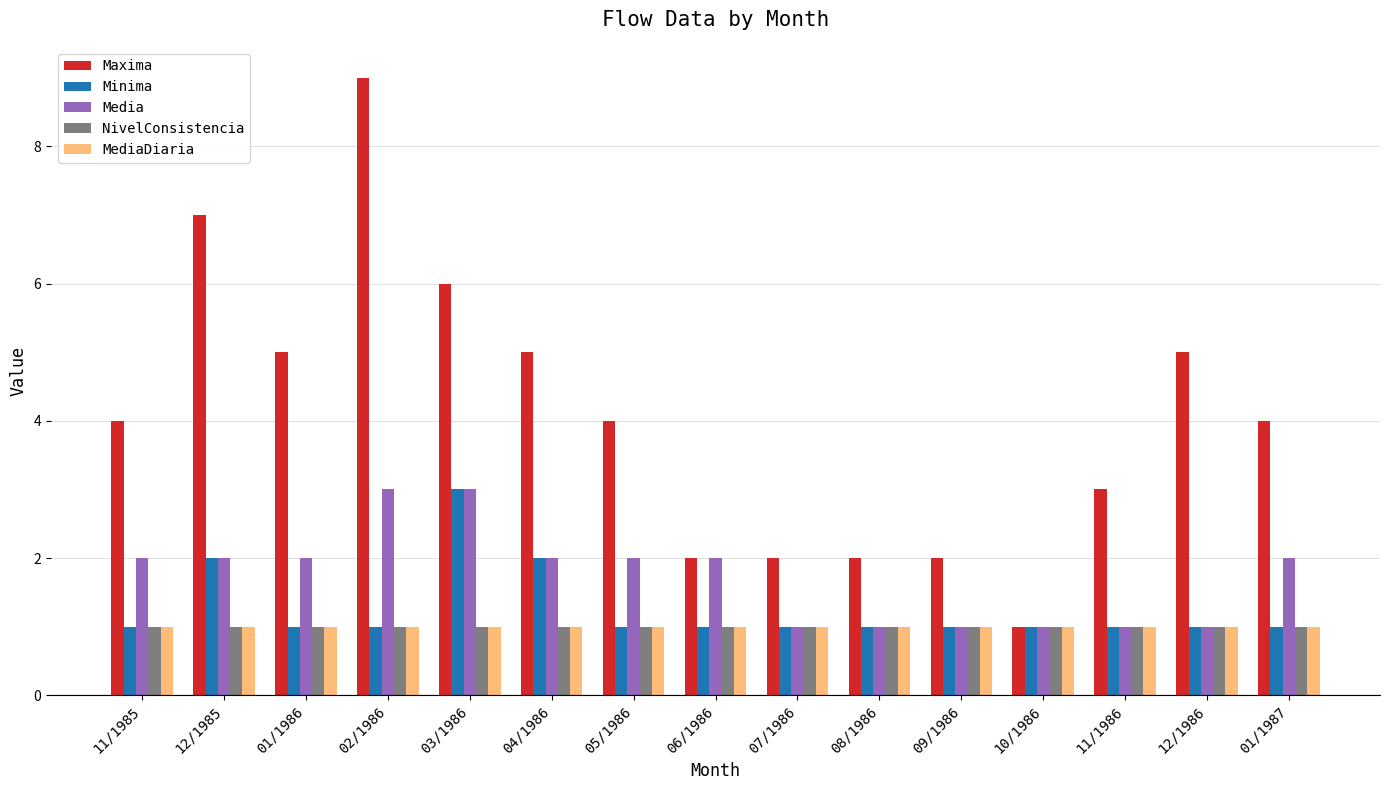

What are all the series names shown in the legend?

Maxima, Minima, Media, NivelConsistencia, MediaDiaria